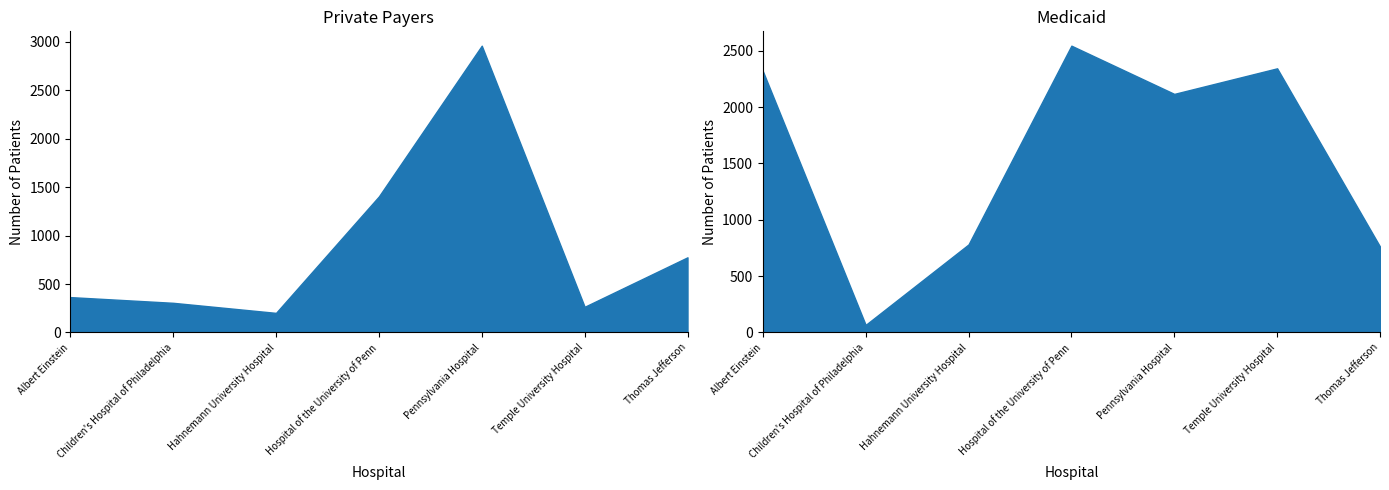

At which label does Private reach its minimum?

Hahnemann University Hospital